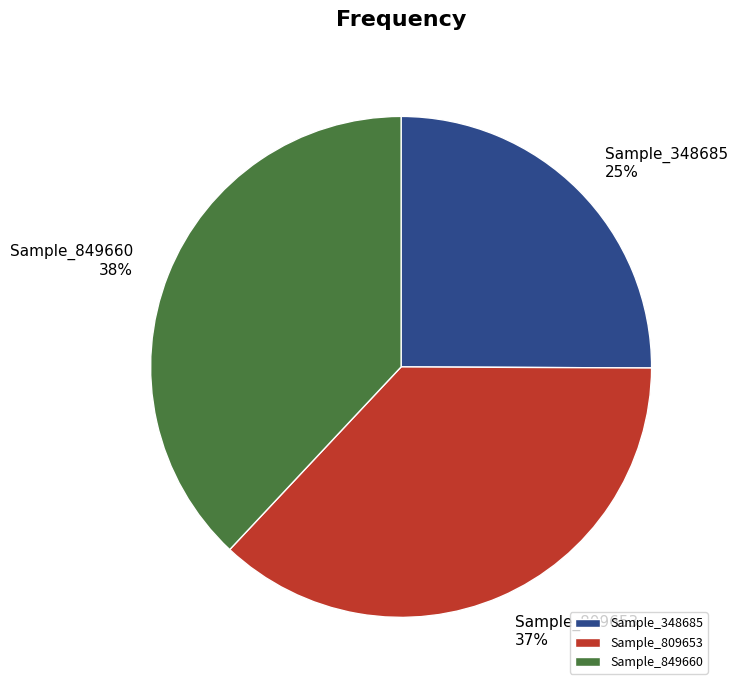

Between Sample_348685 and Sample_849660, which is larger?

Sample_849660